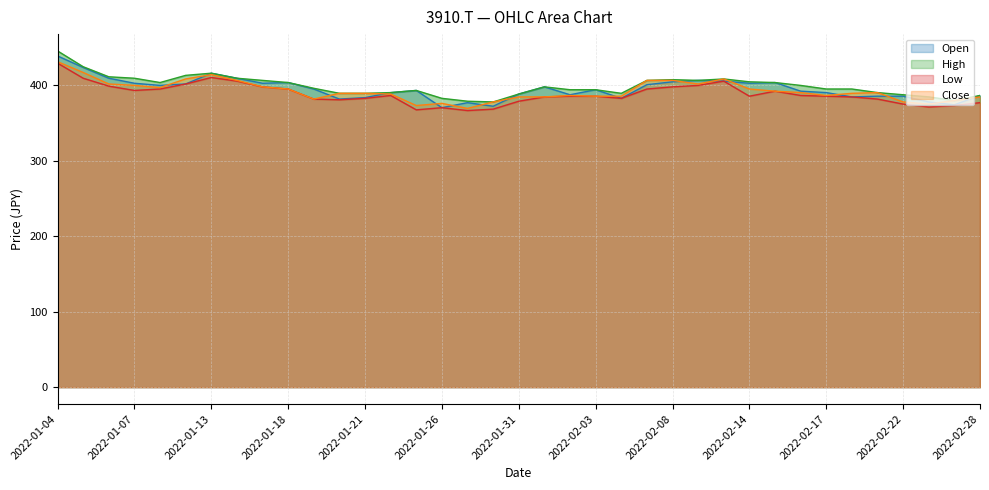

At which category is the sum across all series the highest?

2022-01-04